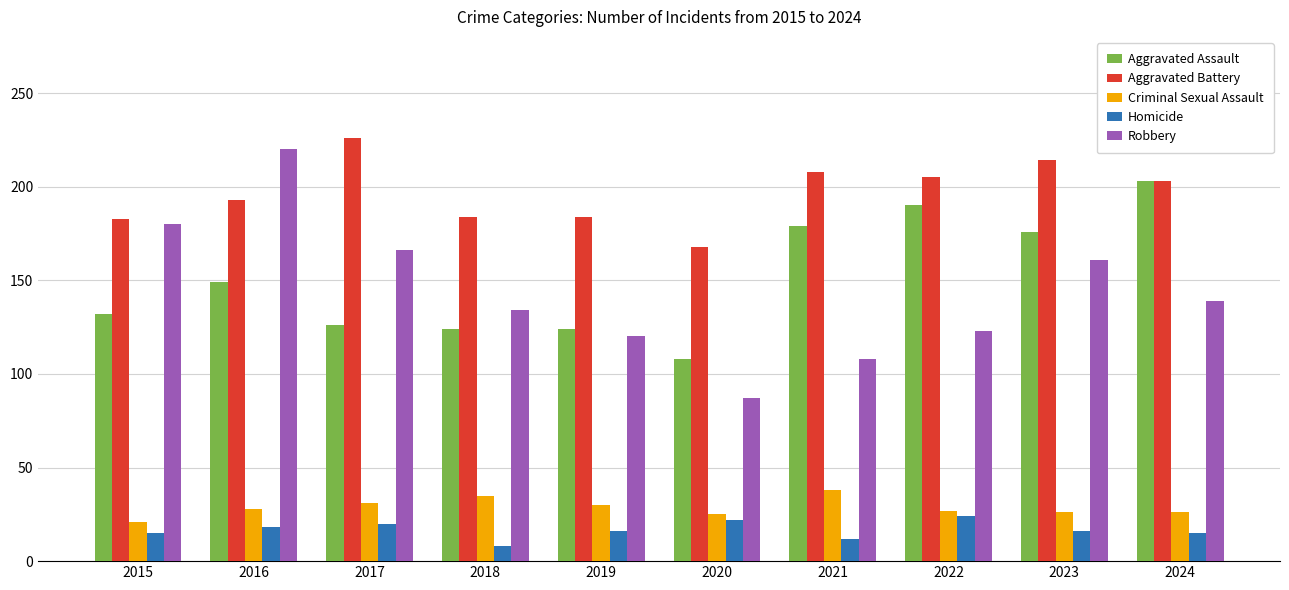

What is the minimum value shown in the chart?

8